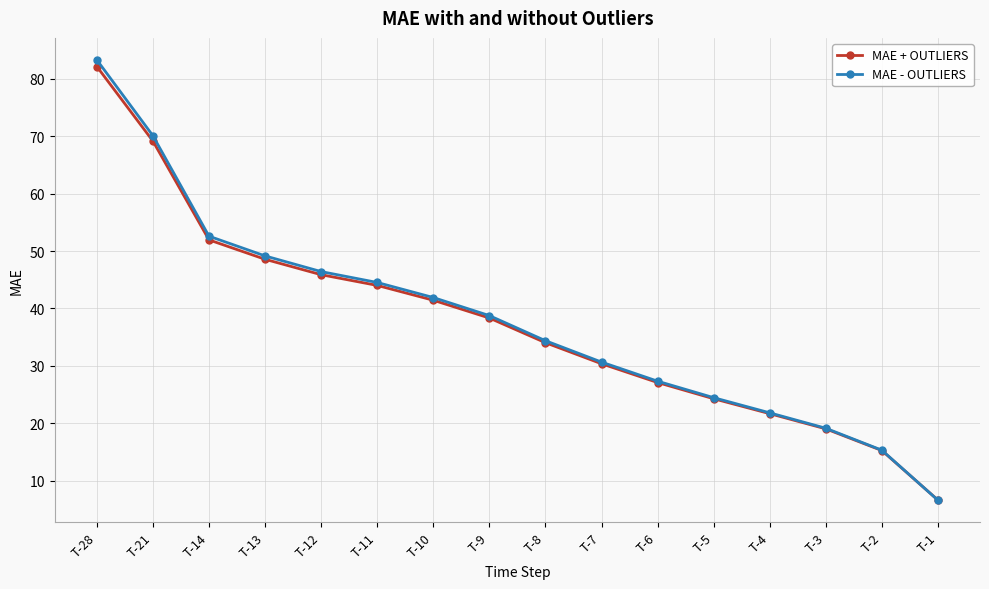

The MAE + OUTLIERS series shows 13.6 at T-6. True or false?

False